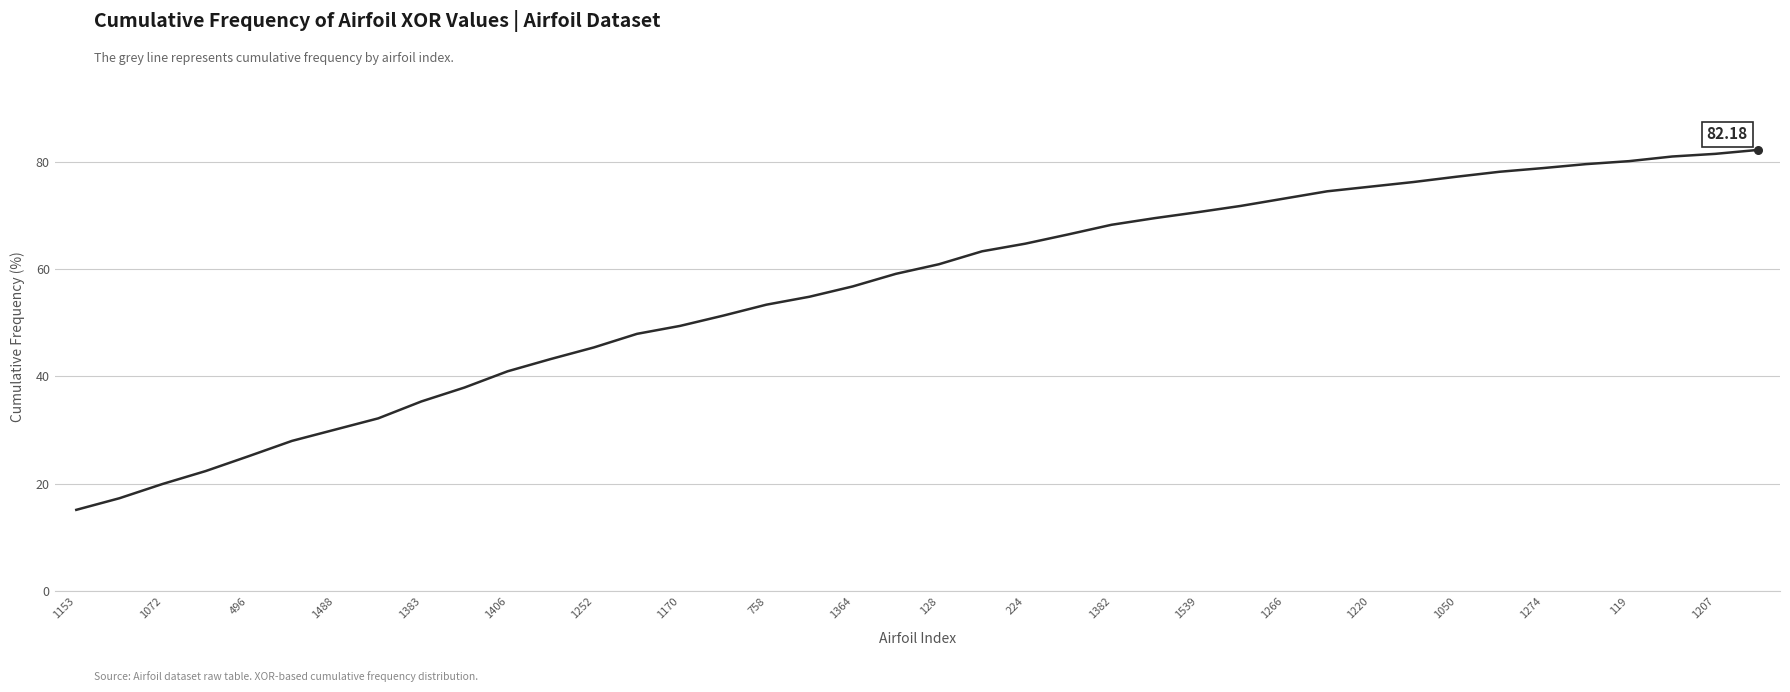

What is the difference between the maximum and minimum values?

67.0